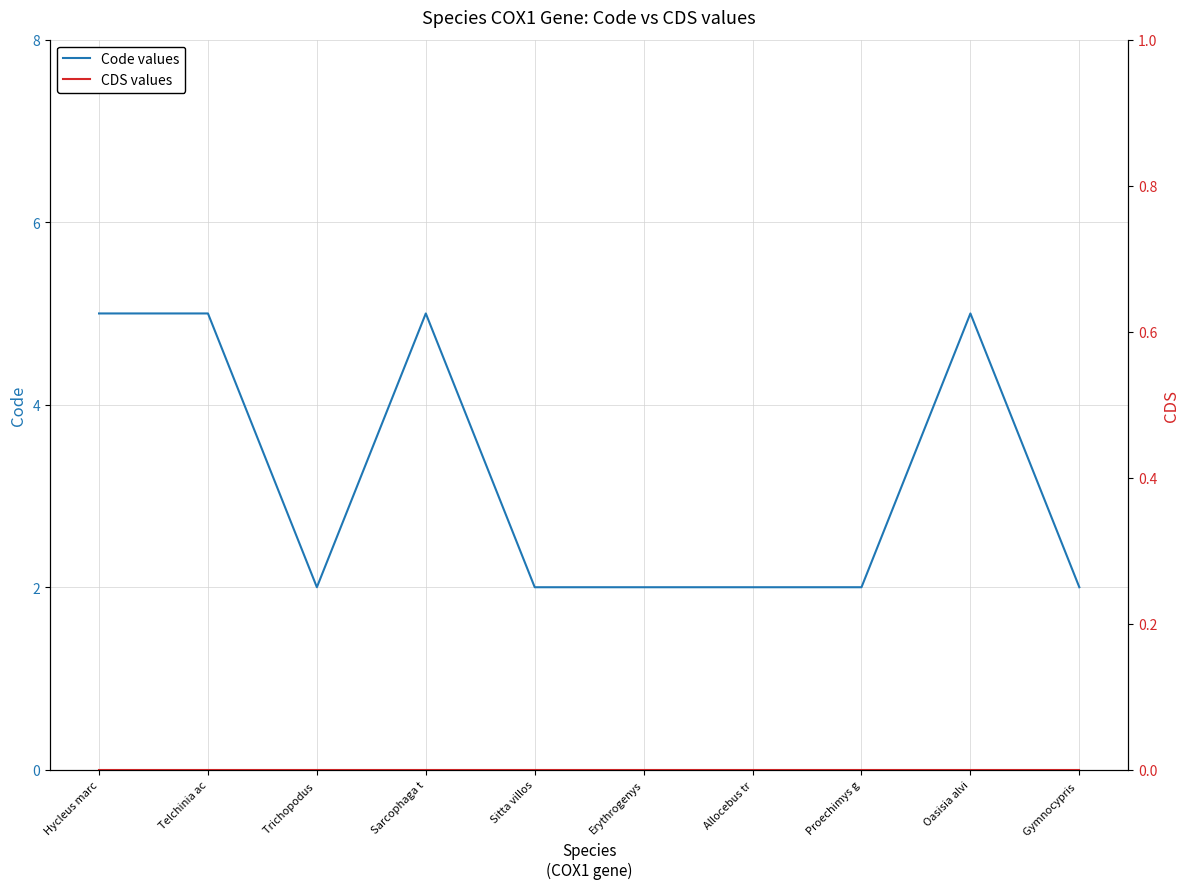

Is the value of CDS values at Telchinia ac greater than the value of Code values at Gymnocypris ?

No